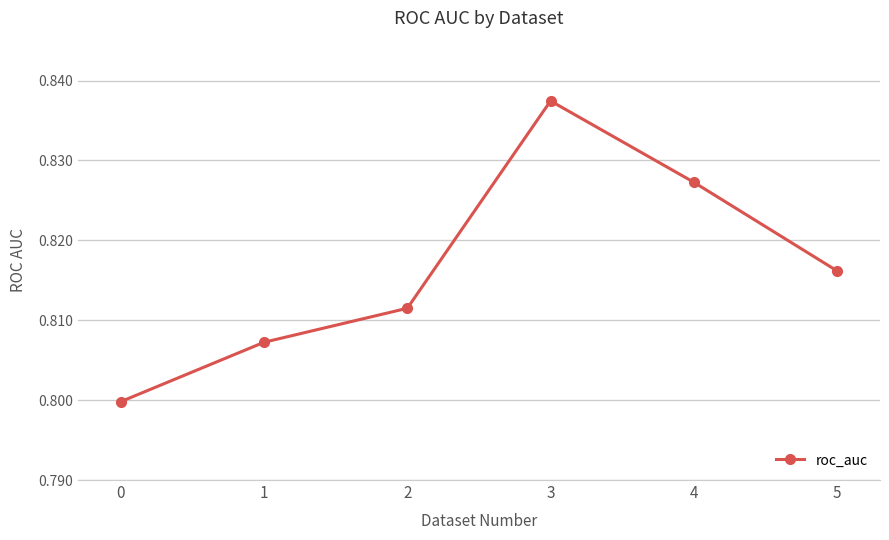

How many values are between 0 and 1?

6